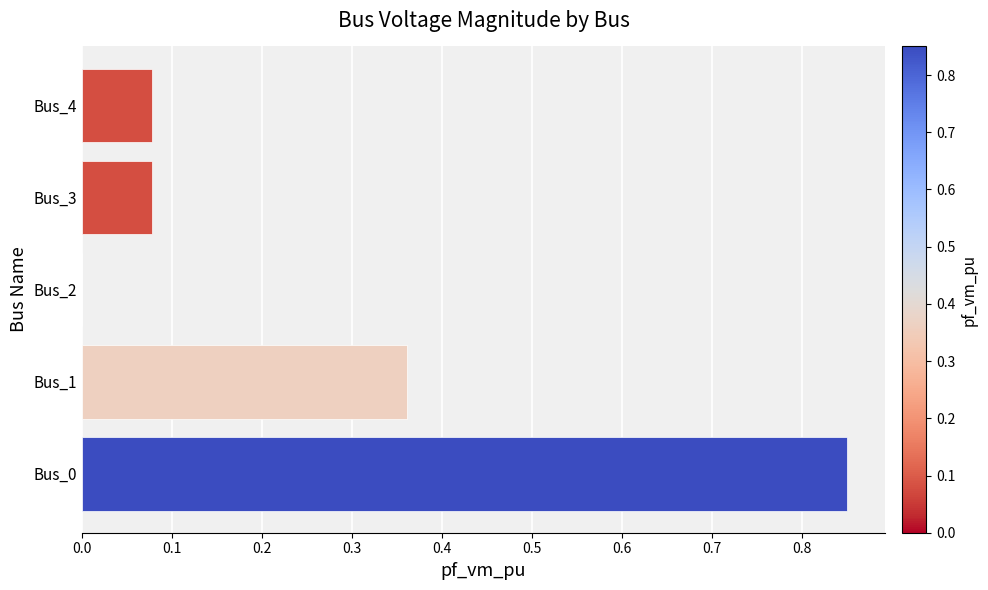

Which category has the highest value across all series?

Bus_0